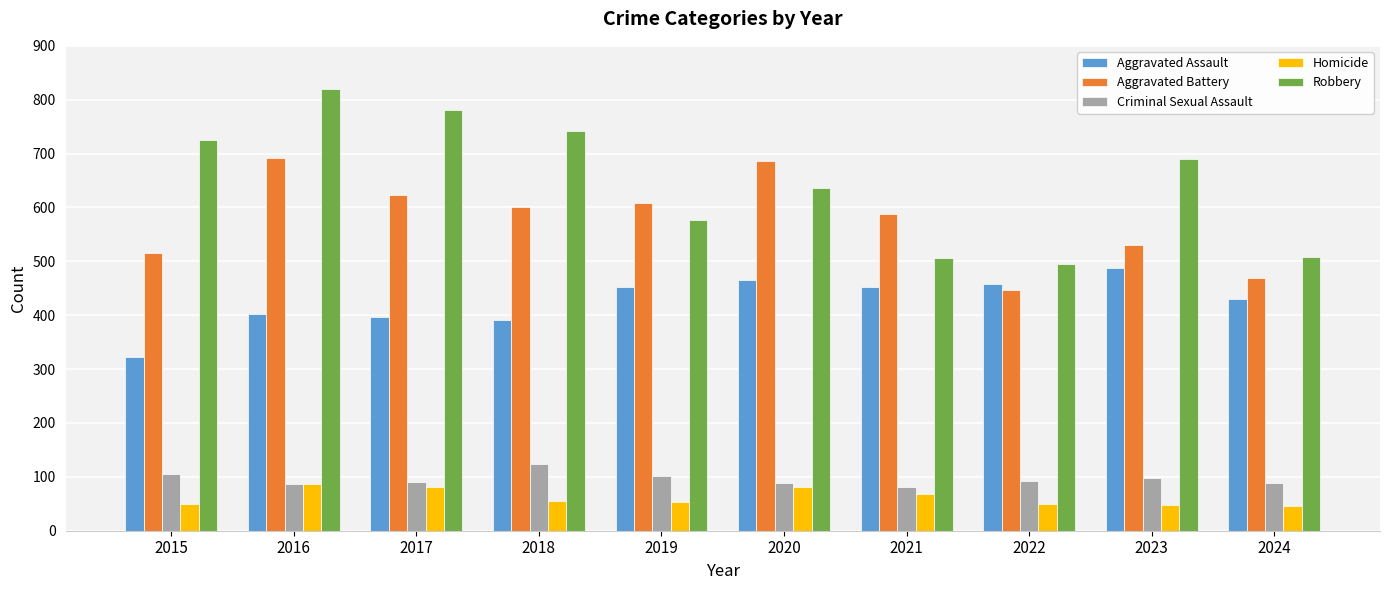

At which category is the sum across all series the highest?

2016